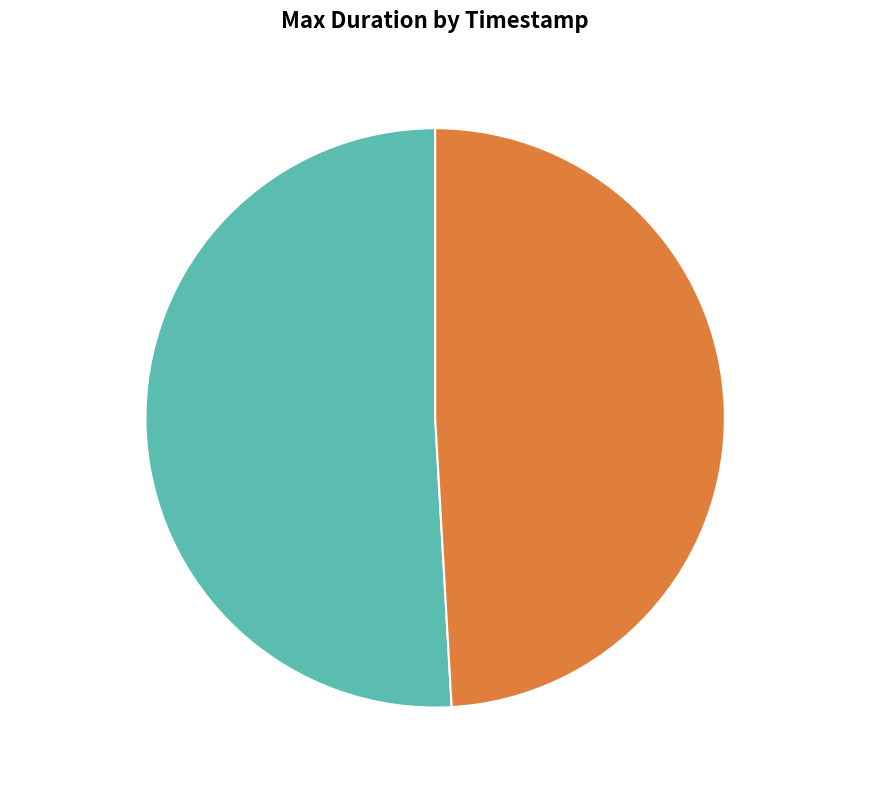

What percentage is NOT represented by 1519241958?

49.1%